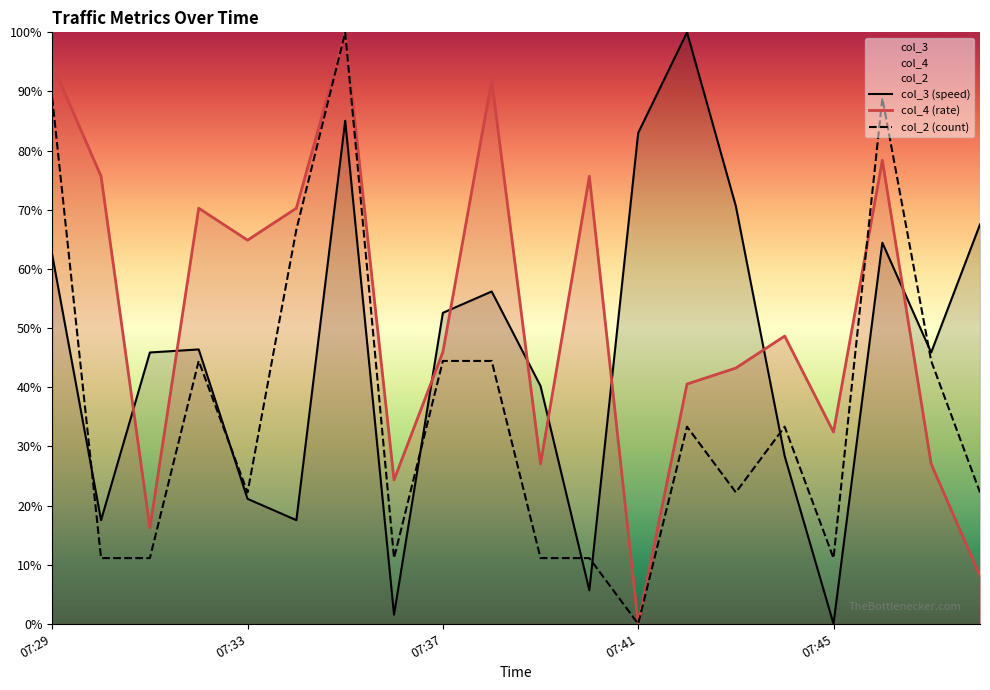

How many interior local peaks does the col_3 (speed) series have?

5